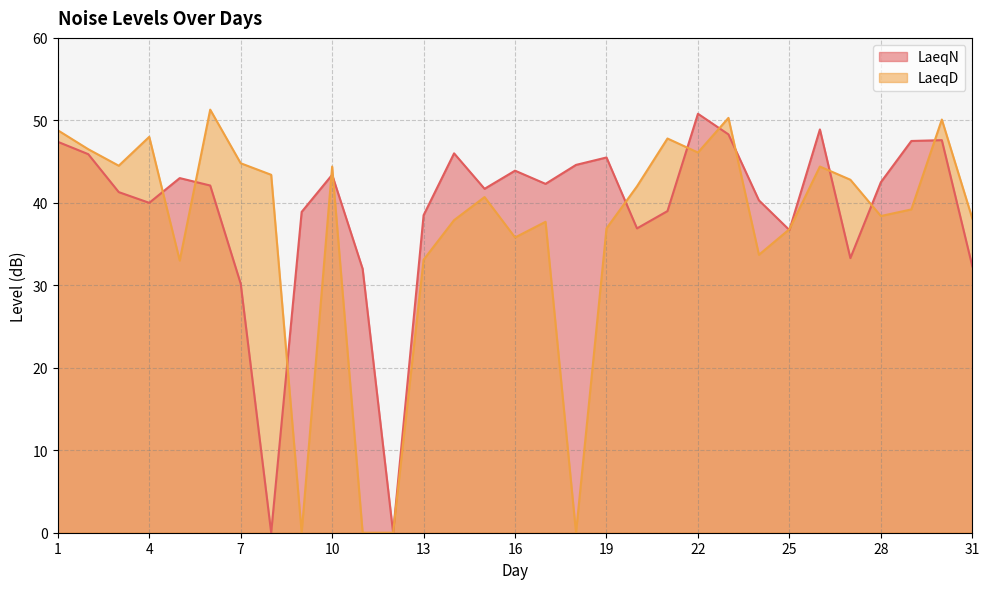

Which series has the largest total across all categories?

LaeqN